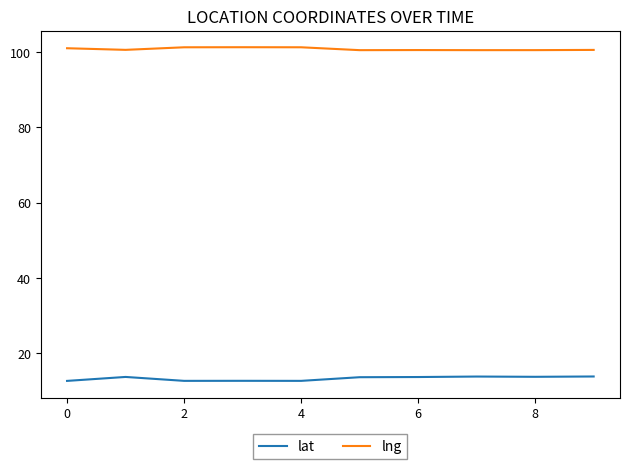

True or false: lng and lat cross at least once.

False